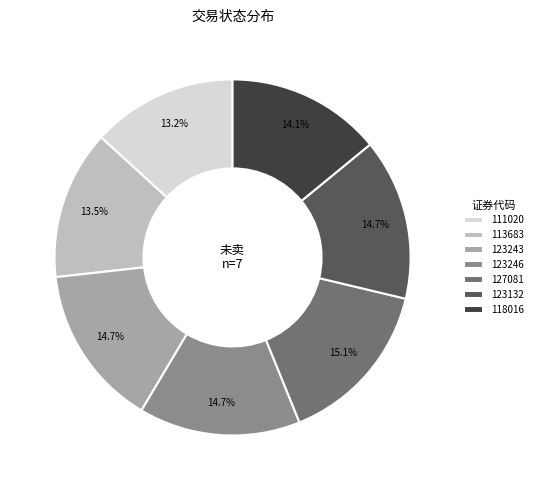

How many segments does this pie chart have?

7